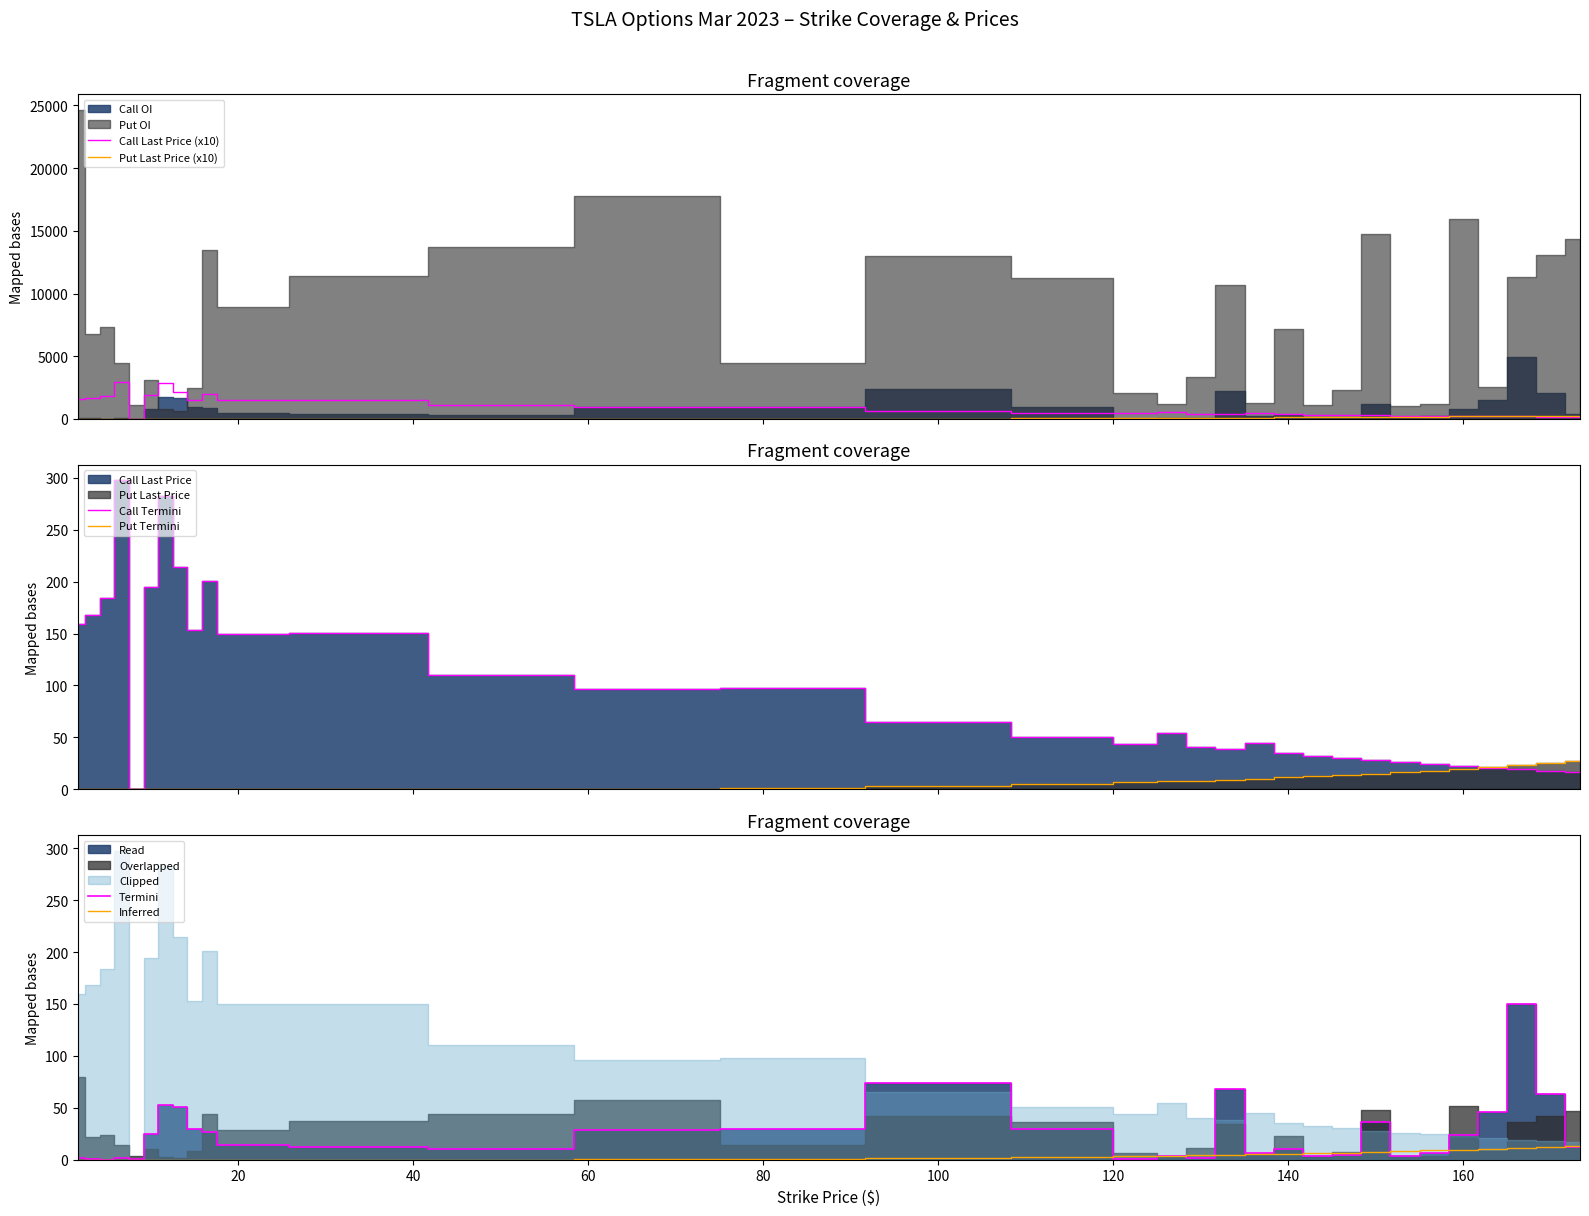

True or false: Termini has more than 1 interior local peaks.

True